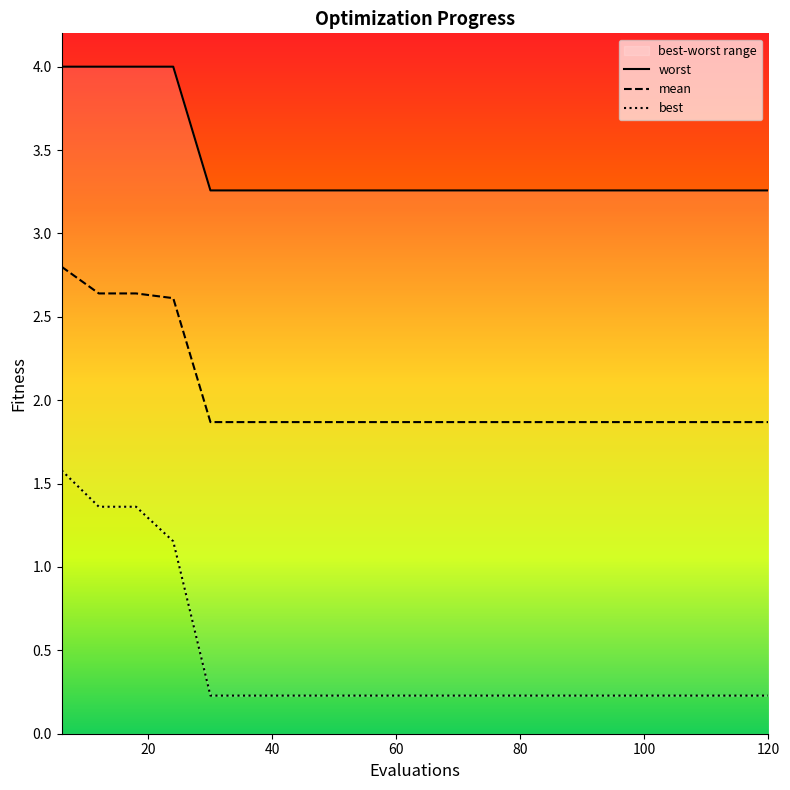

True or false: best and worst cross at least once.

False